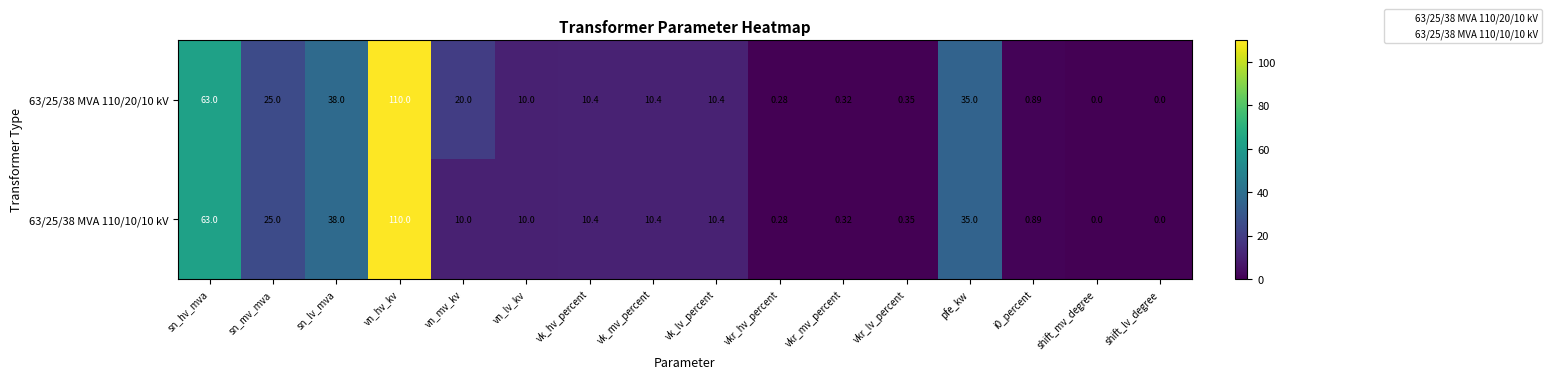

Which category has the highest value in the 63/25/38 MVA 110/20/10 kV series?

vn_hv_kv